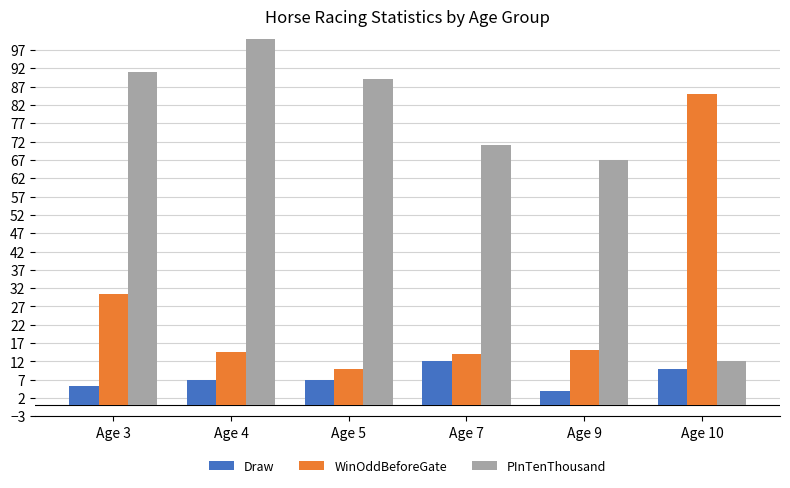

Rank the series by their maximum value, from highest to lowest.

PInTenThousand, WinOddBeforeGate, Draw